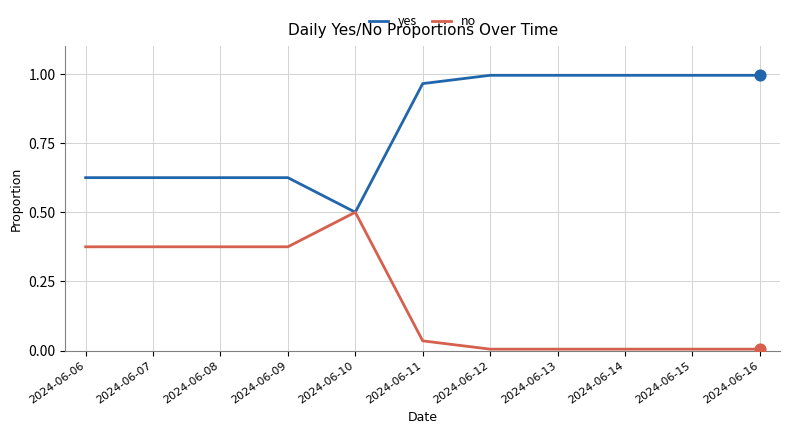

Which series has the largest total across all categories?

yes